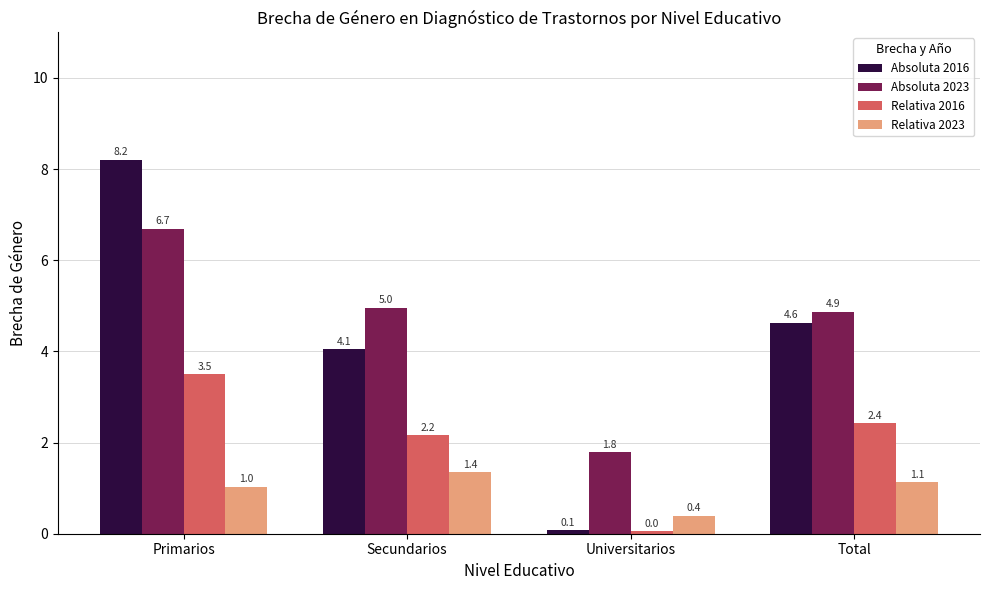

The value of Relativa 2016 at Secundarios is 1.2. True or false?

False